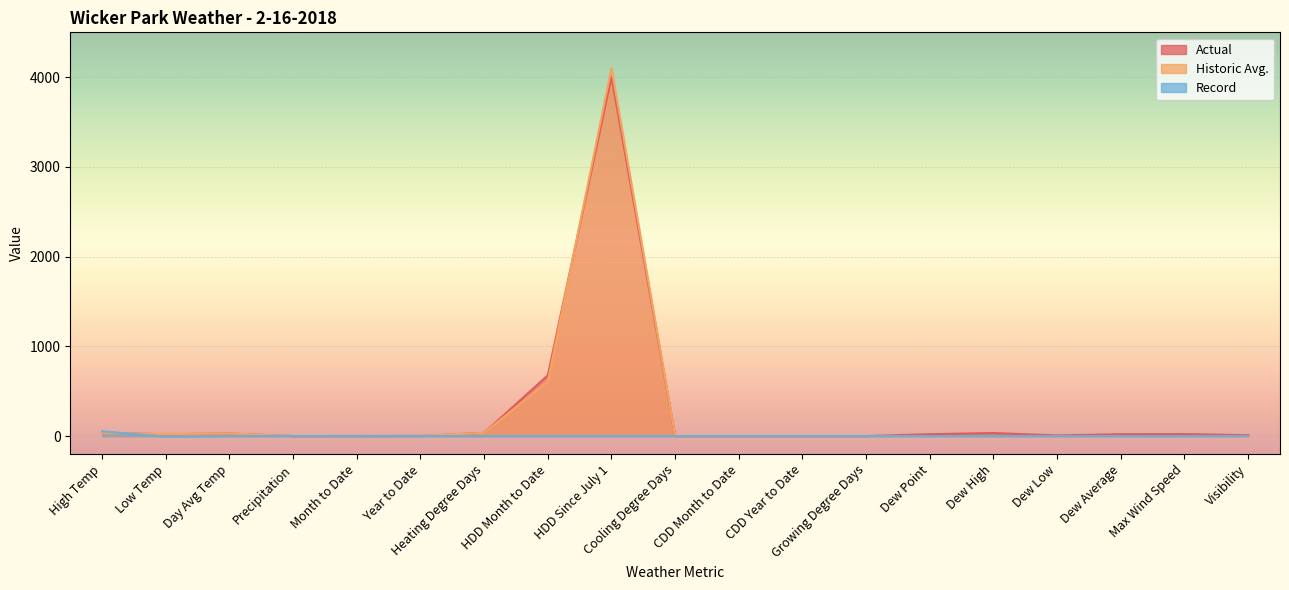

At which category does the chart reach its peak across all series?

HDD Since July 1